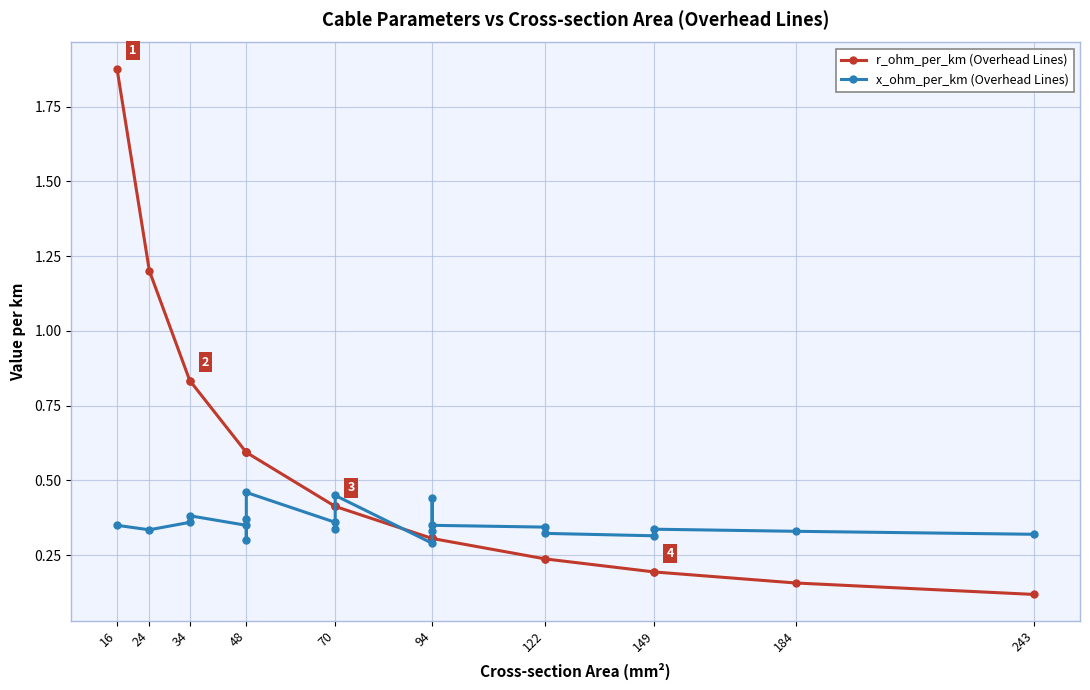

In x_ohm_per_km (Overhead Lines), how many points are higher than both neighbors (excluding endpoints)?

5